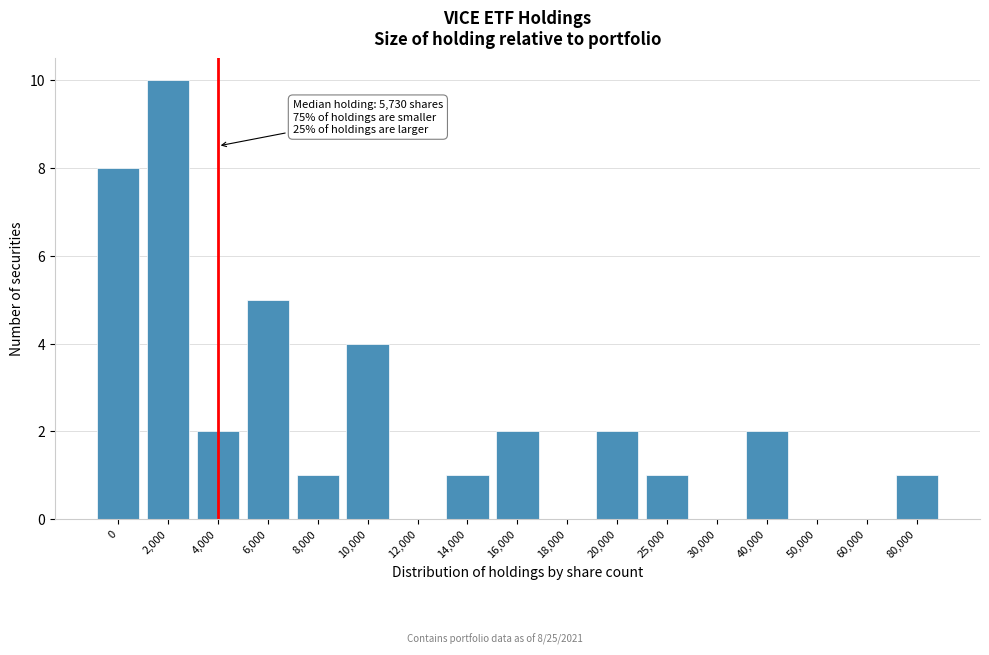

Reading left to right, transcribe all the data shown in this chart.

0=8	2,000=10	4,000=2	6,000=5	8,000=1	10,000=4	12,000=0	14,000=1	16,000=2	18,000=0	20,000=2	25,000=1	30,000=0	40,000=2	50,000=0	60,000=0	80,000=1